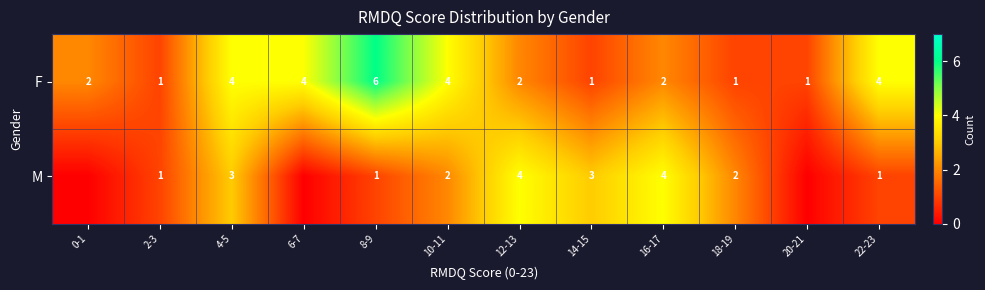

At 4-5, list the series in order from smallest to largest.

M, F